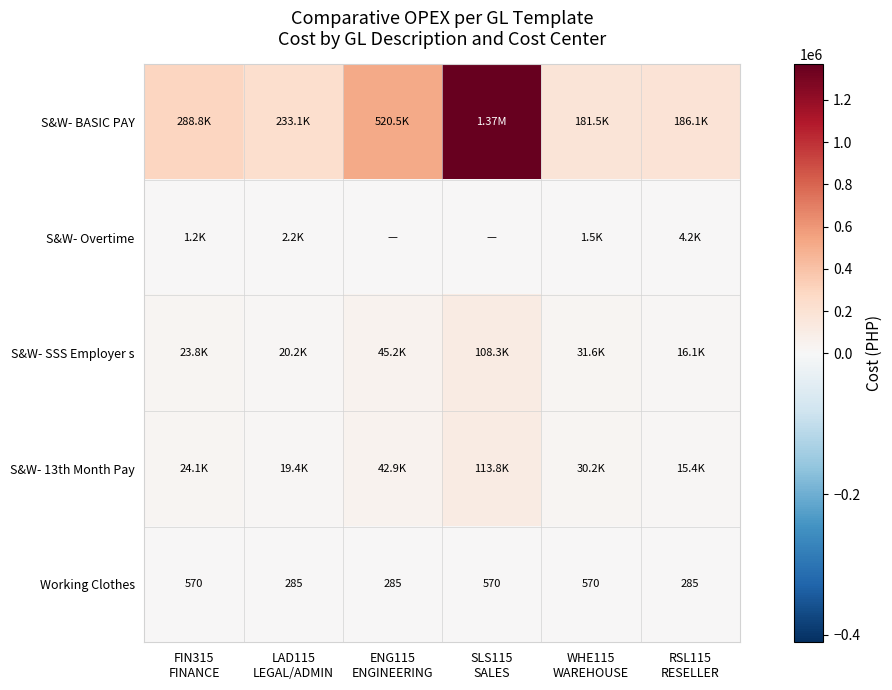

Between ENG115
ENGINEERING and WHE115
WAREHOUSE, which is larger?

ENG115
ENGINEERING